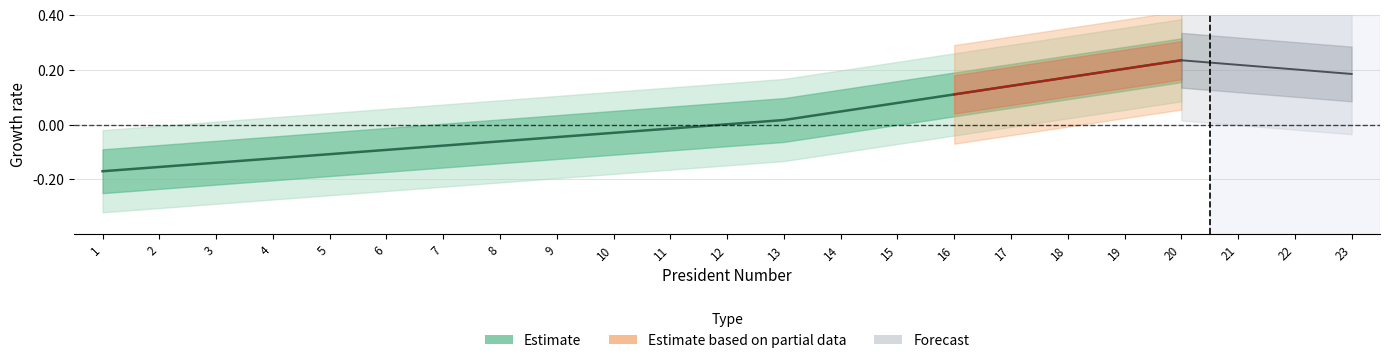

Which label corresponds to the smallest value in the chart?

1